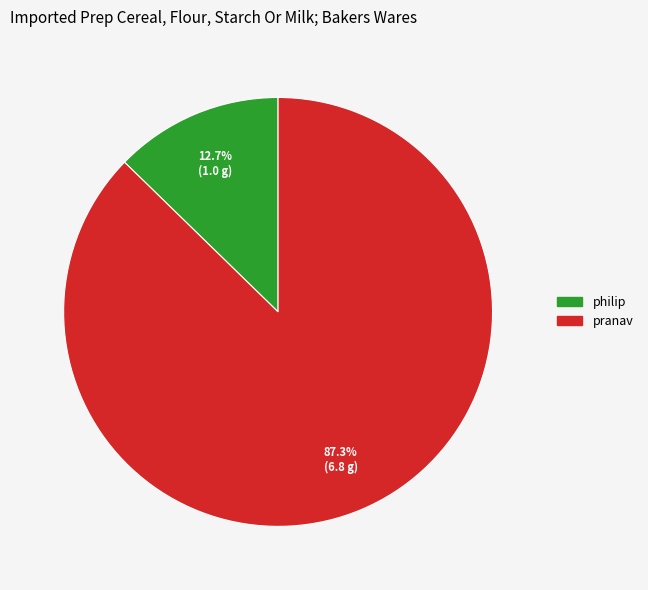

To the nearest percent, what percentage of the pie is pranav?

87%